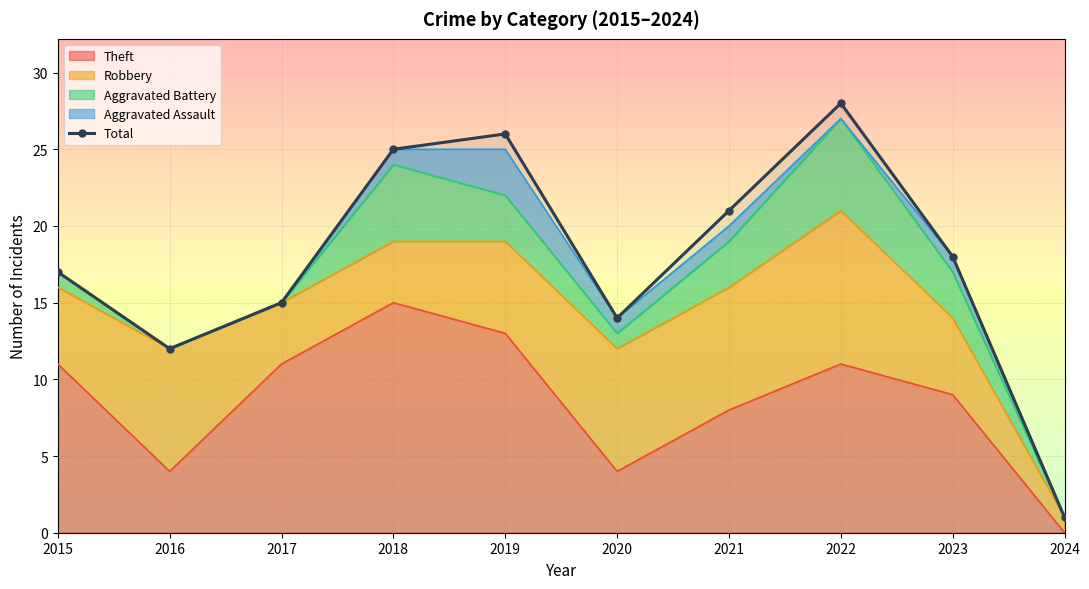

What is the value of the 5th point from the left?

26